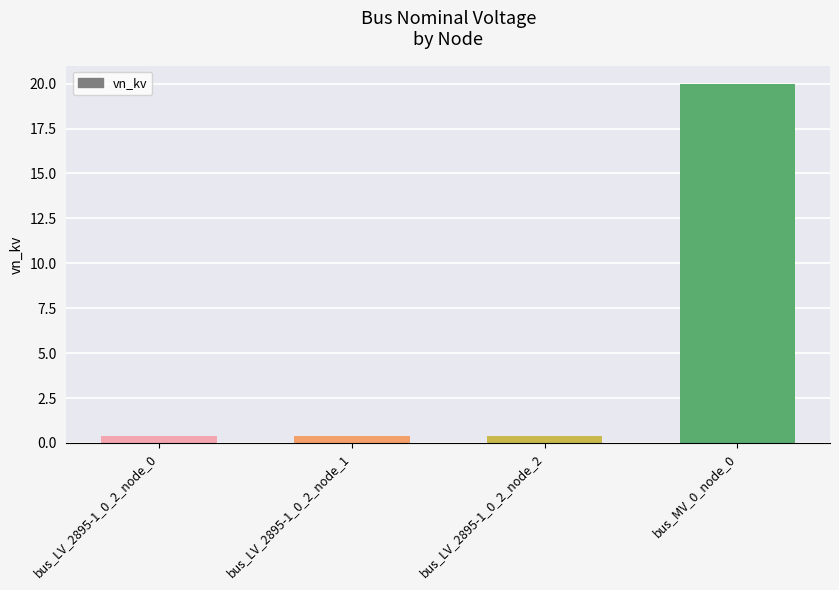

Is it true that the value at bus_MV_0_node_0 is 11.8?

False